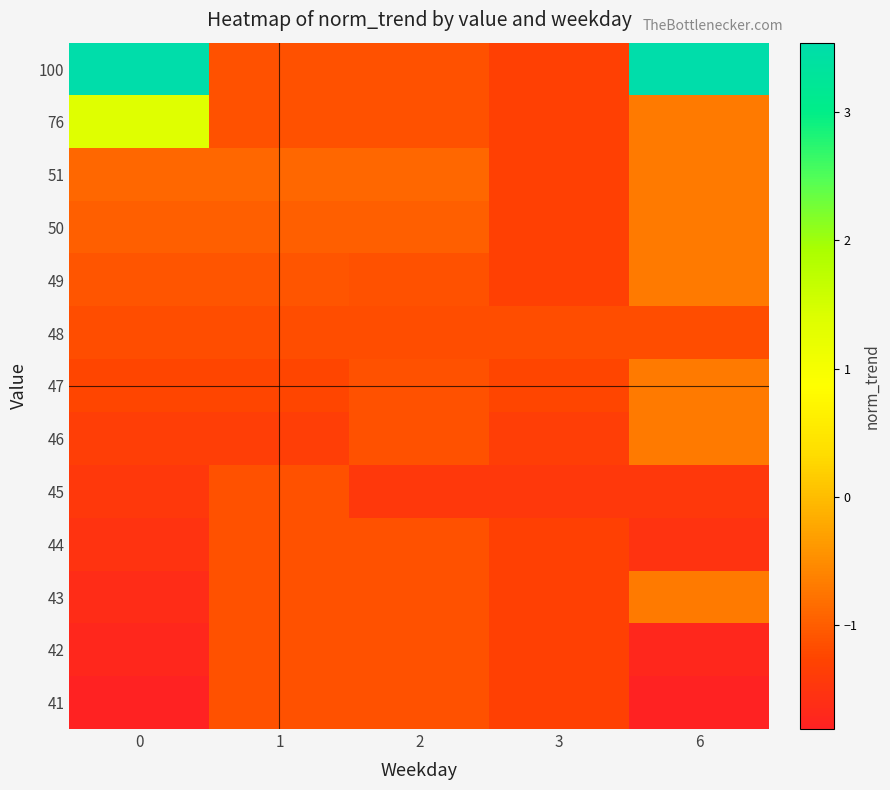

What is the total value across all series at 0?

-10.0